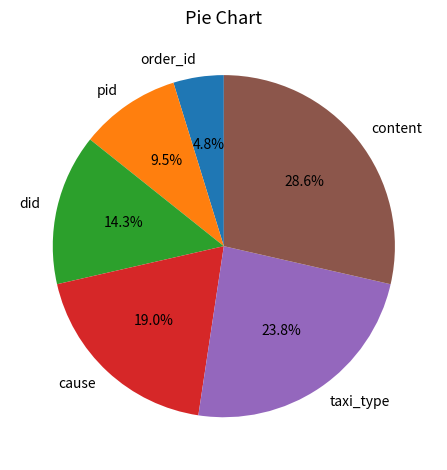

Is there a majority slice in this chart?

No